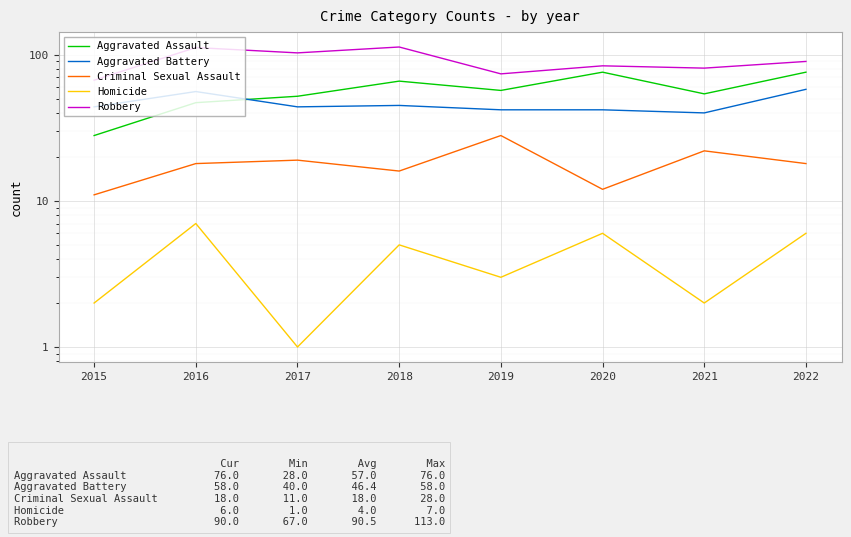

How many values in the Robbery series are below 90?

4